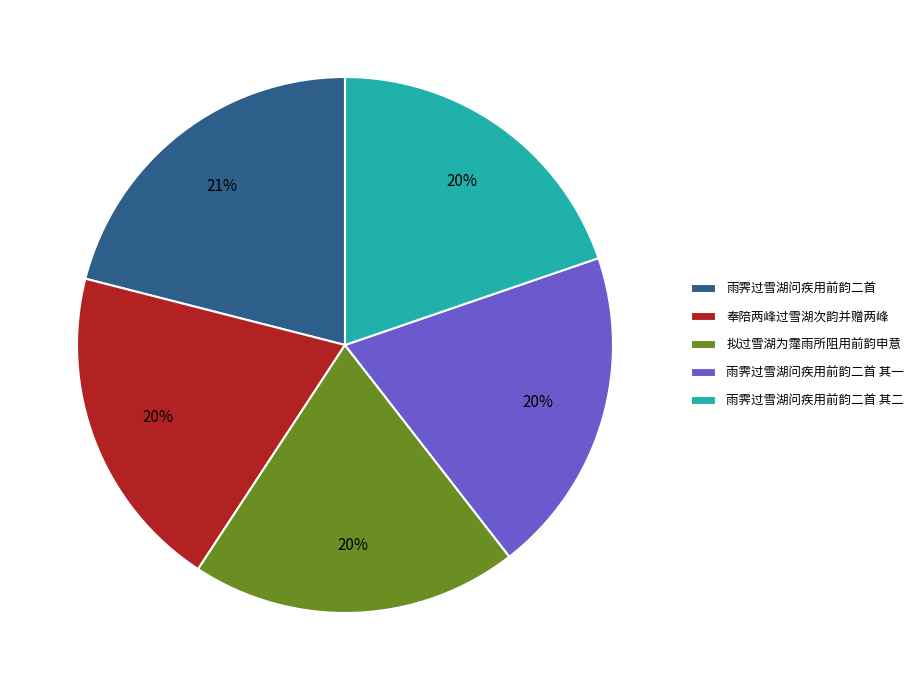

To the nearest percent, what portion does 奉陪两峰过雪湖次韵并赠两峰 represent?

20%